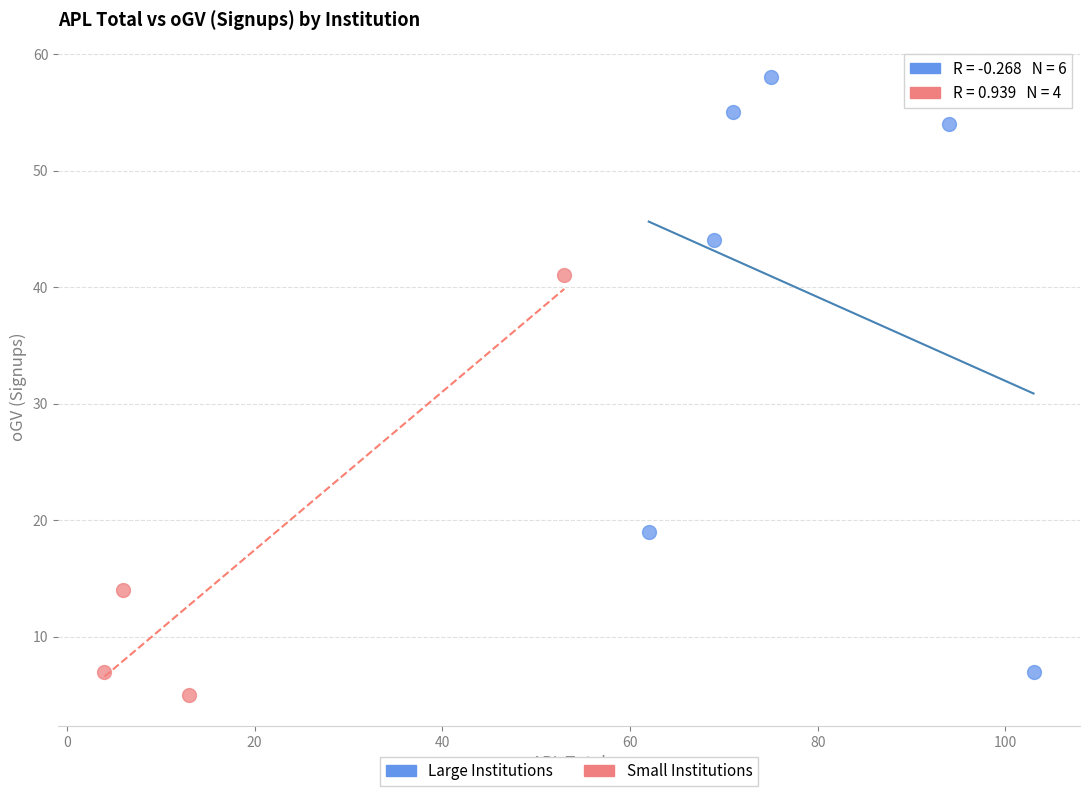

Which series contains the highest Y value?

Large Institutions